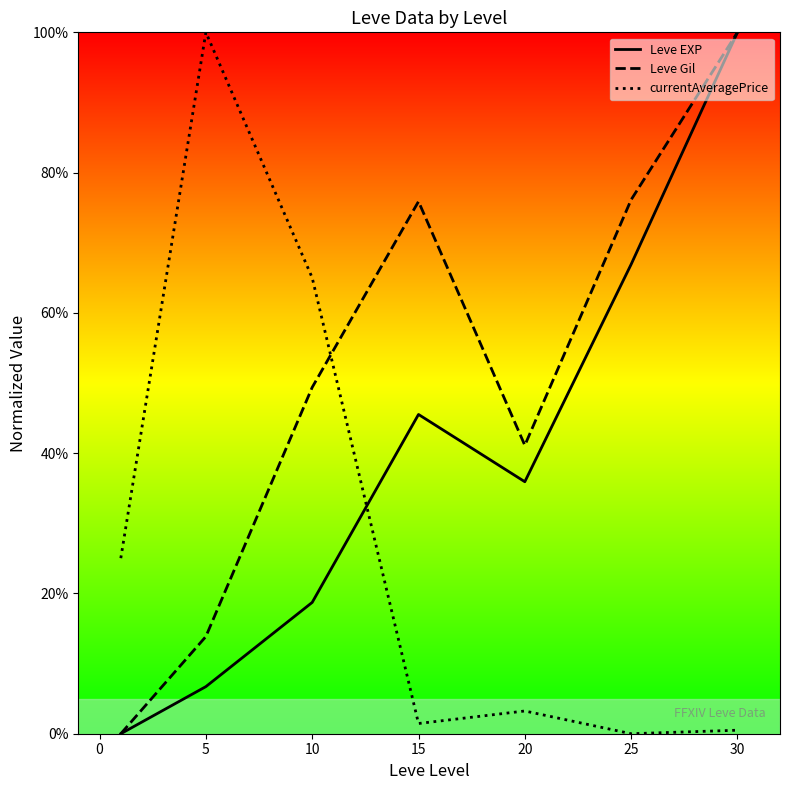

What are all the series names shown in the legend?

Leve EXP, Leve Gil, currentAveragePrice